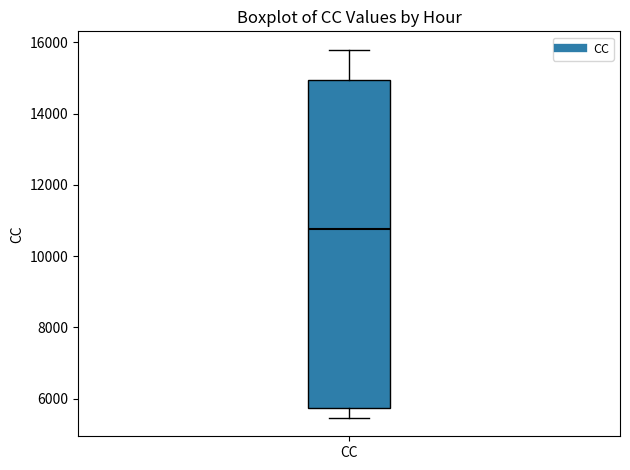

Where is the lower edge of the box for CC on the y-axis? The values are not printed on the chart, so give them approximately, as read against the axis.

5800